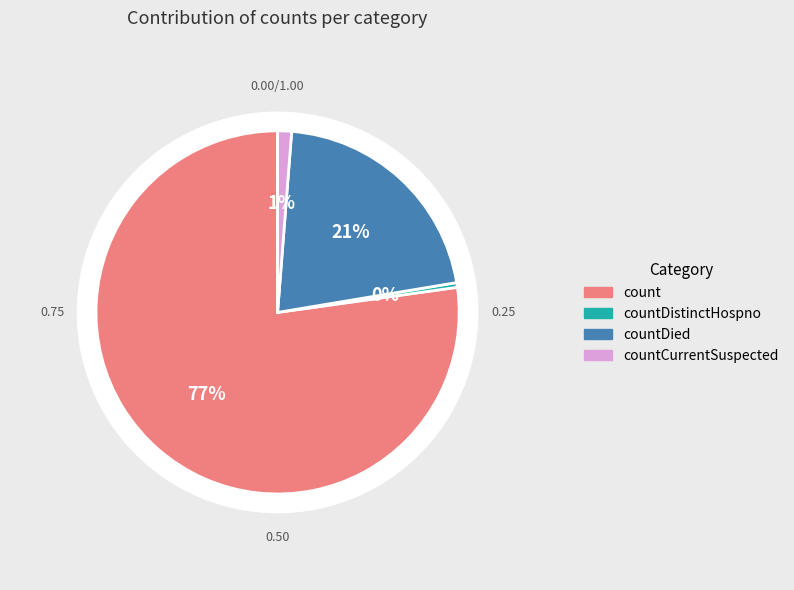

Do countCurrentSuspected and countDied together represent more than half of the pie?

No